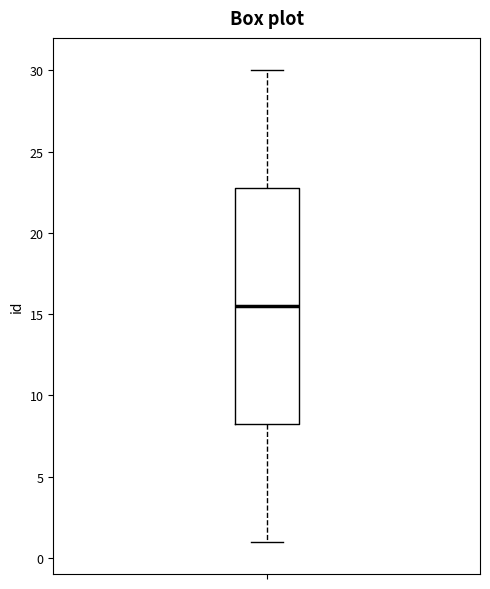

Read this box plot against the y-axis: the position of the median line, the range covered by the box, and the ends of both whiskers. The values are not printed on the chart, so give them approximately, as read against the axis.

median 15.5, box 8.5 to 23.0, whiskers 1.0 to 30.0